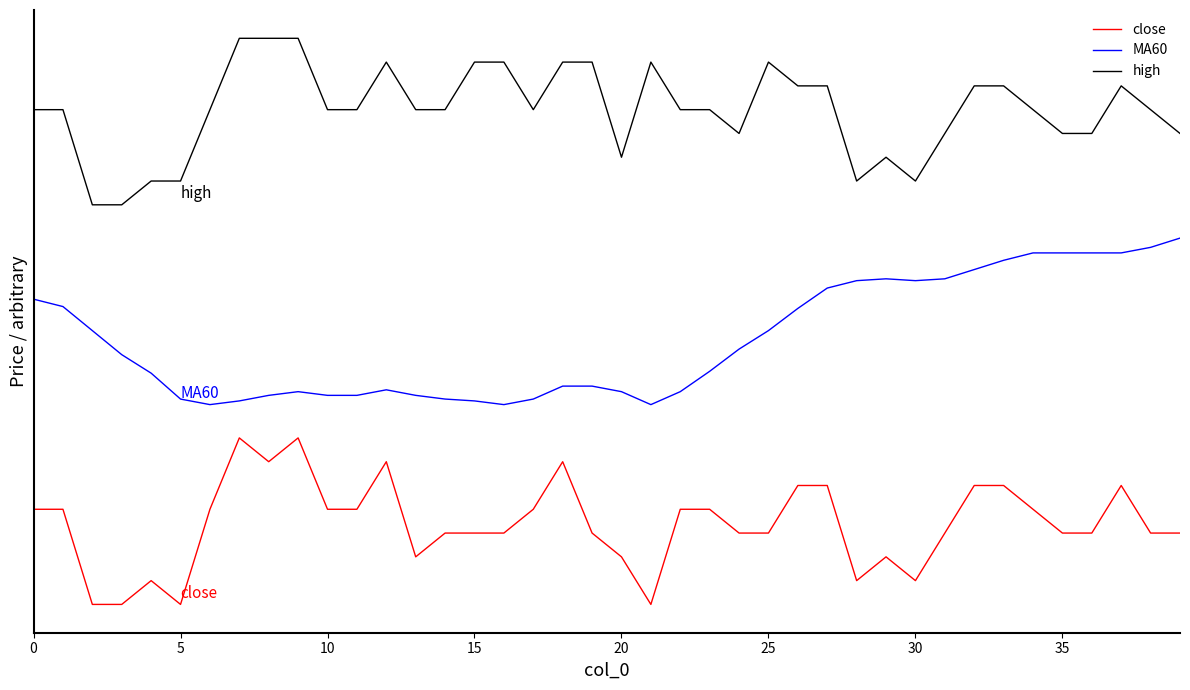

What are all the series names shown in the legend?

close, MA60, high